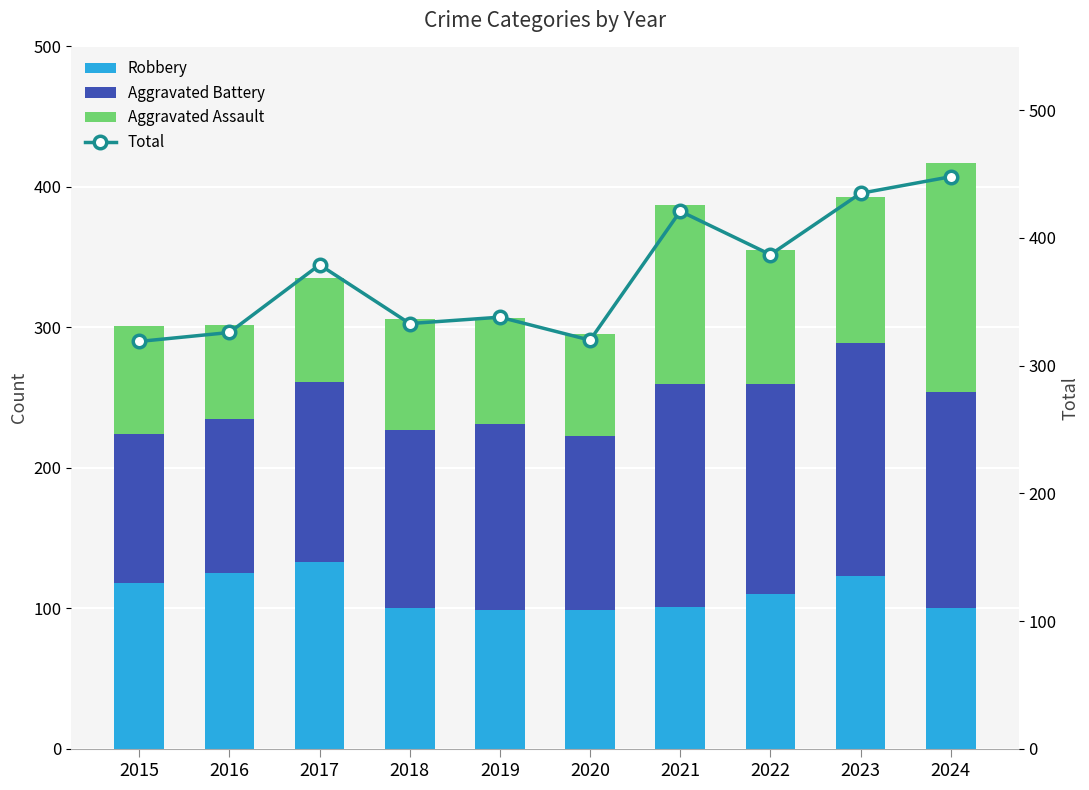

How many data points in Aggravated Battery are above 132?

4